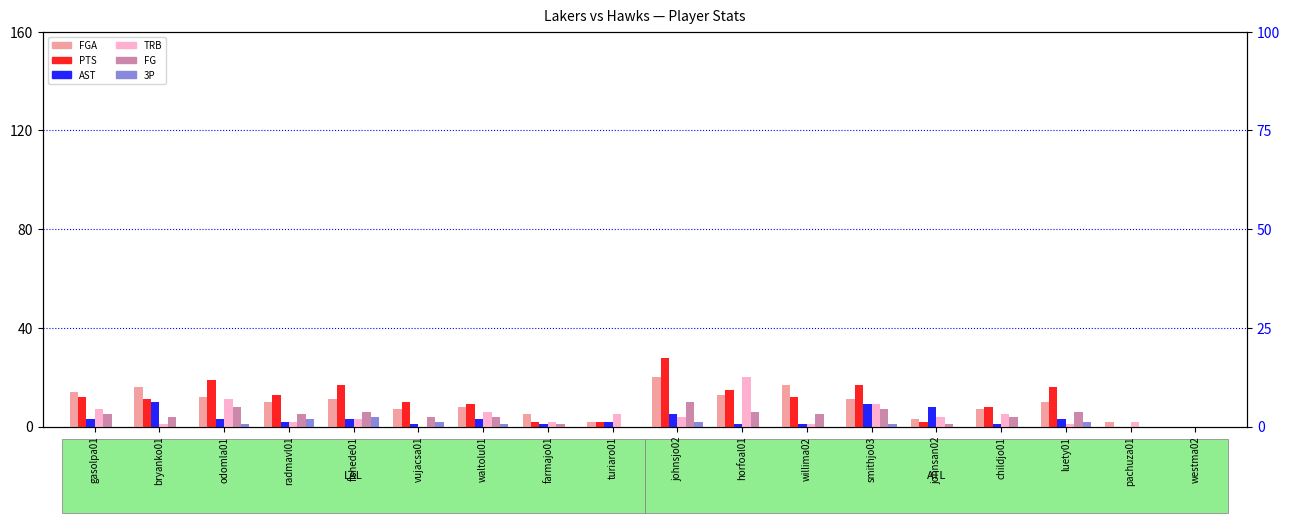

What is the maximum value shown in the chart?

28